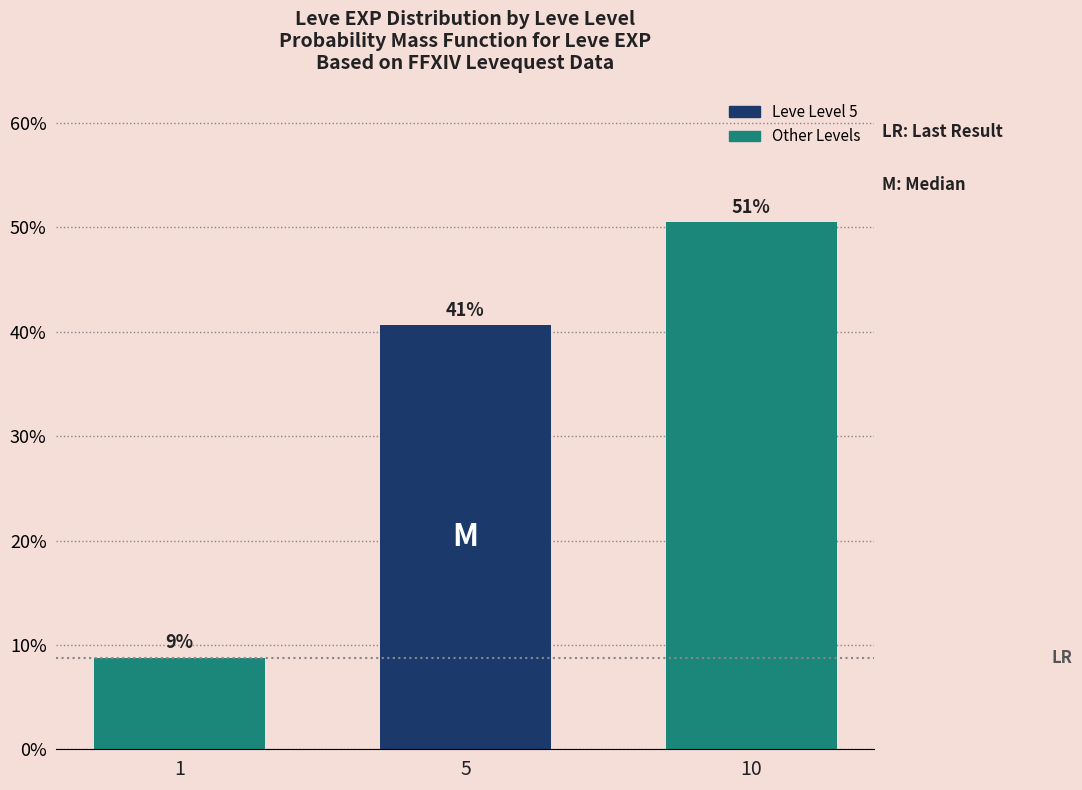

What is the value of the 2nd bar from the left?

40.7